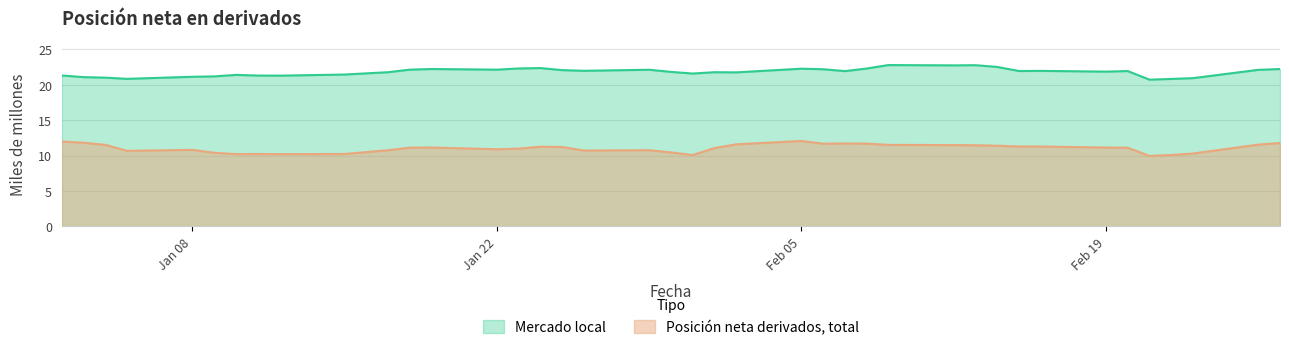

What is the total value across all series at 02-02-2018?

33.3